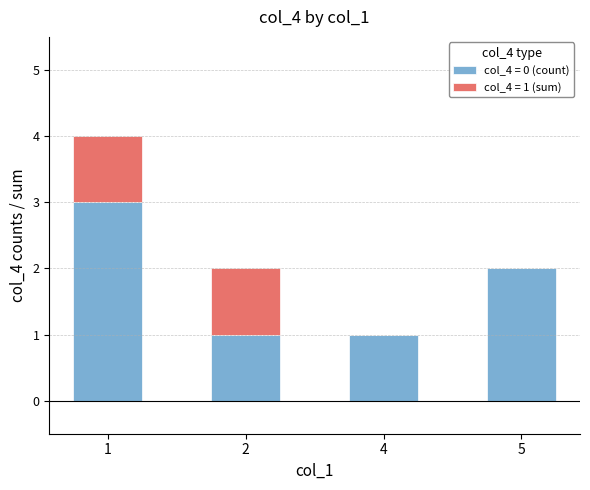

Does the chart contain stacked bars?

Yes